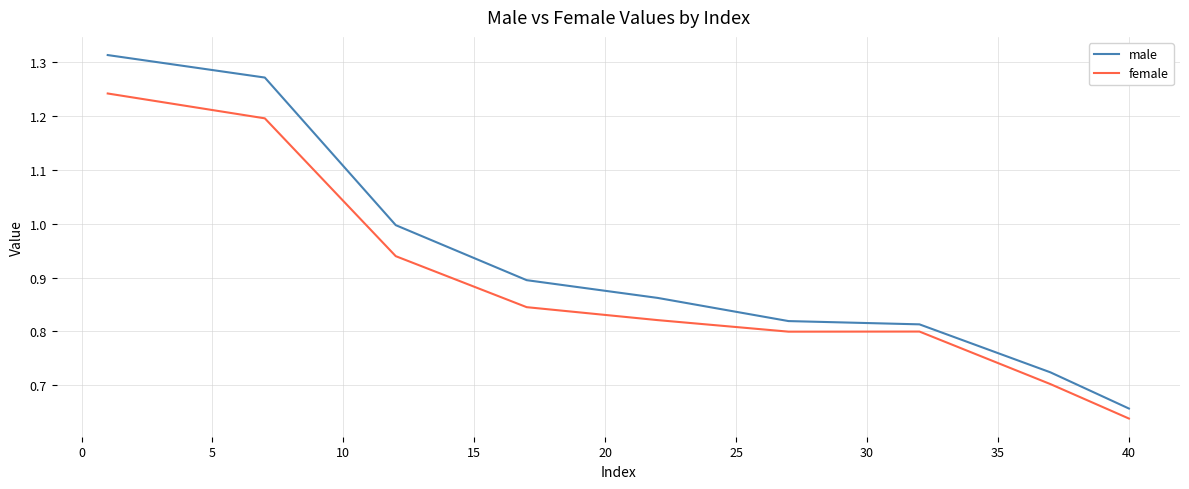

Which series has the largest total across all categories?

male